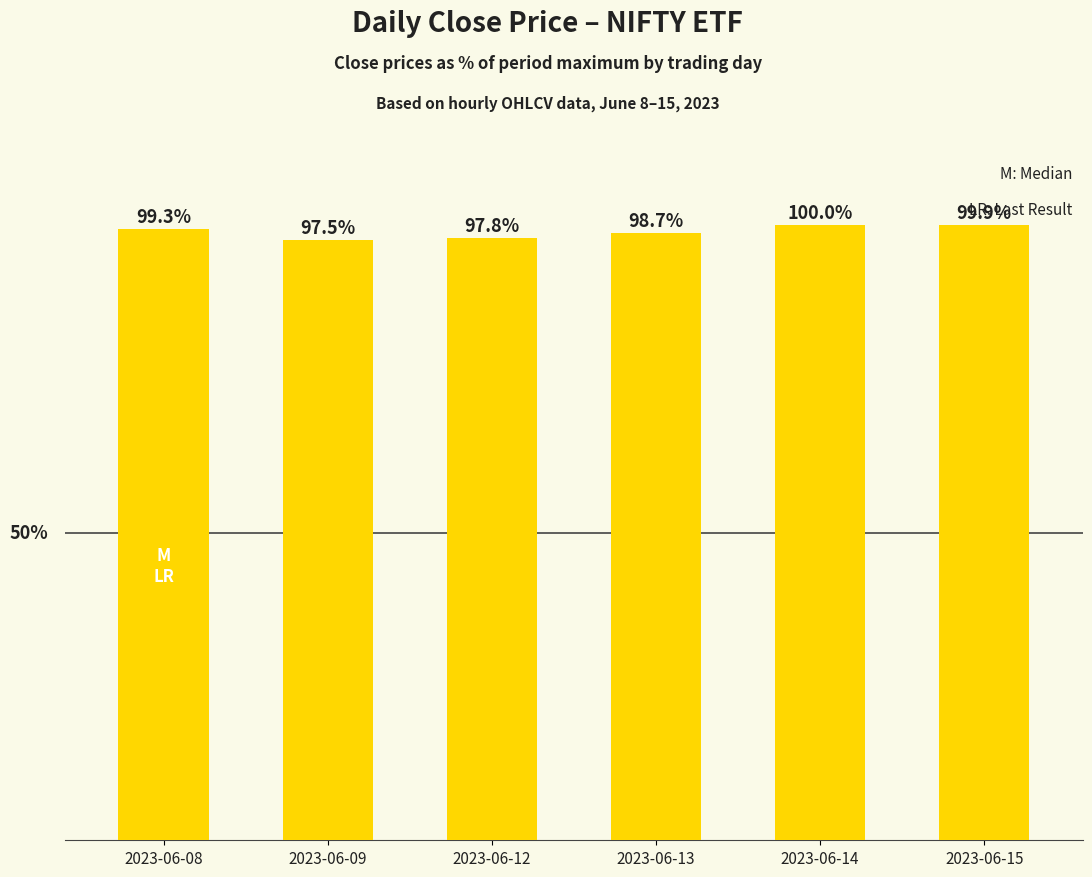

Which category has the lowest value across all series?

2023-06-09